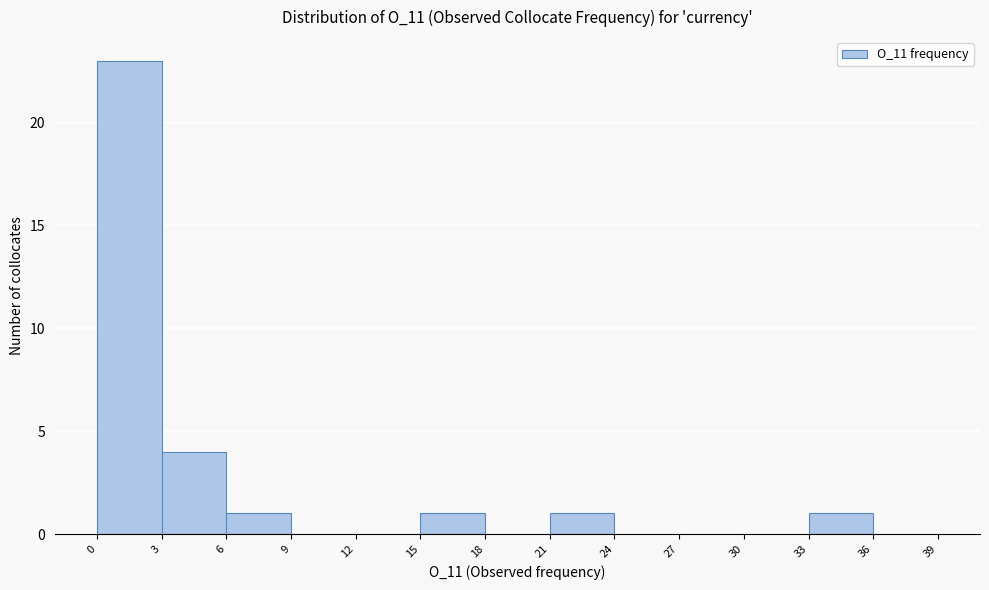

How tall is the bar that spans 6 to 9 on the x-axis? The values are not printed on the chart, so give them approximately, as read against the axis.

1